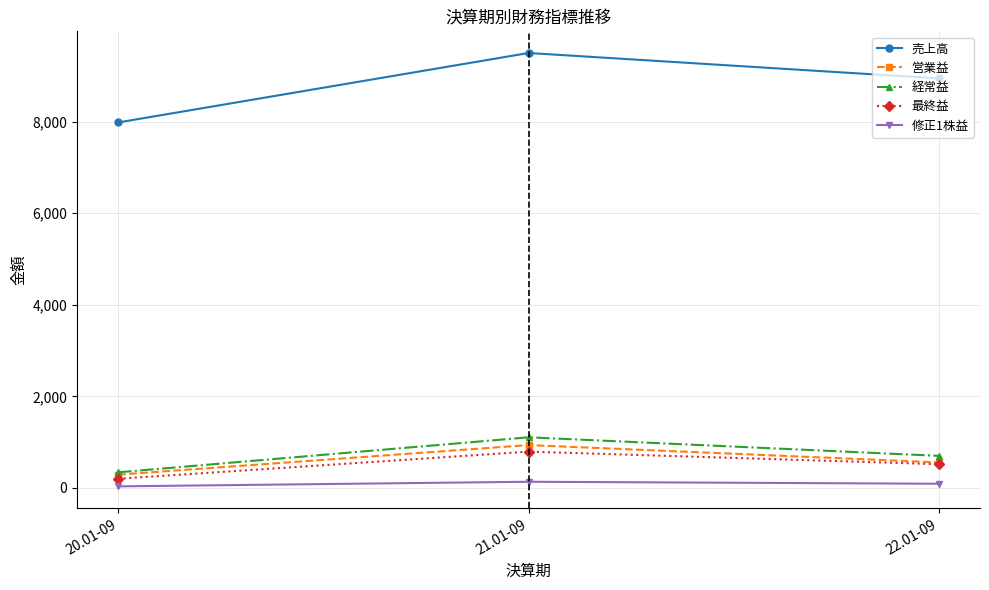

Reading right to left, what are all the values shown in this chart?

売上高: 22.01-09=8945.0	21.01-09=9500.0	20.01-09=7983.0
営業益: 22.01-09=557.0	21.01-09=936.0	20.01-09=290.0
経常益: 22.01-09=700.0	21.01-09=1106.0	20.01-09=341.0
最終益: 22.01-09=518.0	21.01-09=793.0	20.01-09=200.0
修正1株益: 22.01-09=91.3	21.01-09=134.7	20.01-09=34.0